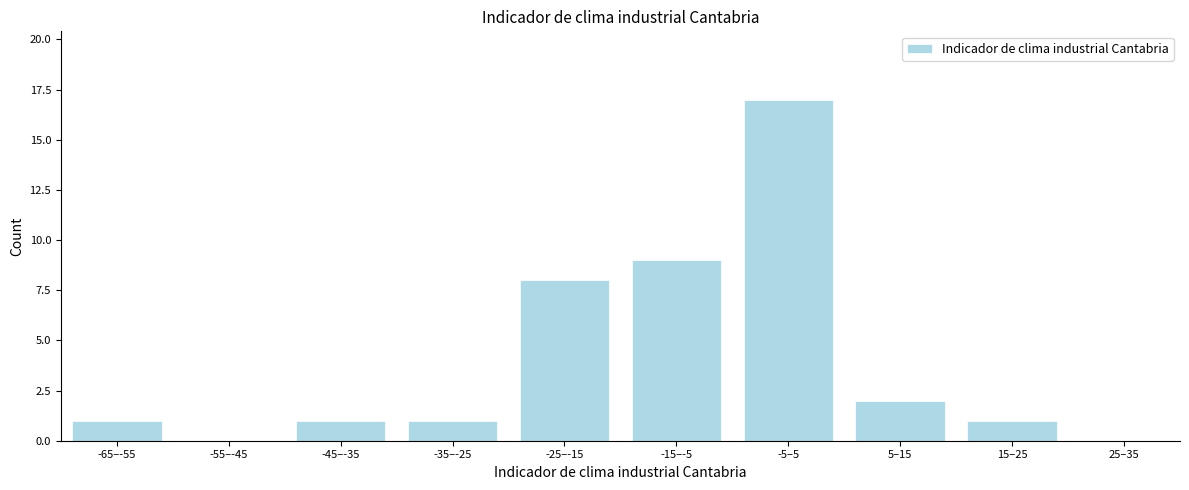

Reading right to left, list all the values displayed in this chart.

25–35=0	15–25=1	5–15=2	-5–5=17	-15–-5=9	-25–-15=8	-35–-25=1	-45–-35=1	-55–-45=0	-65–-55=1